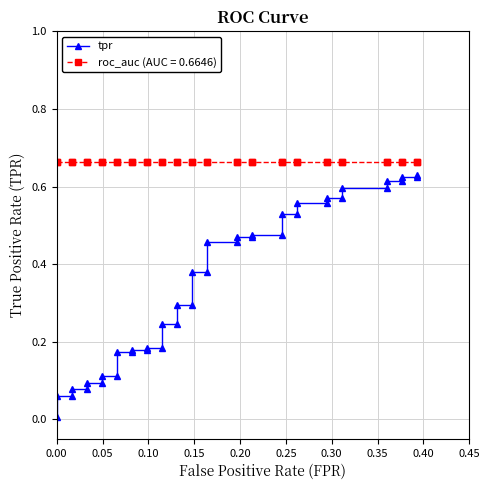

What is the value of the 40th point from the left?

0.6